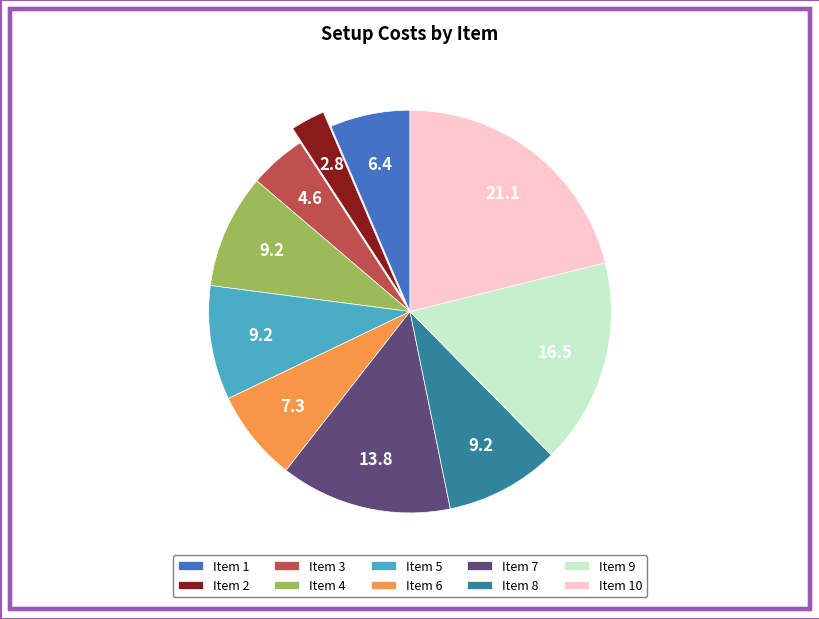

Is Item 2 the majority of the pie?

No